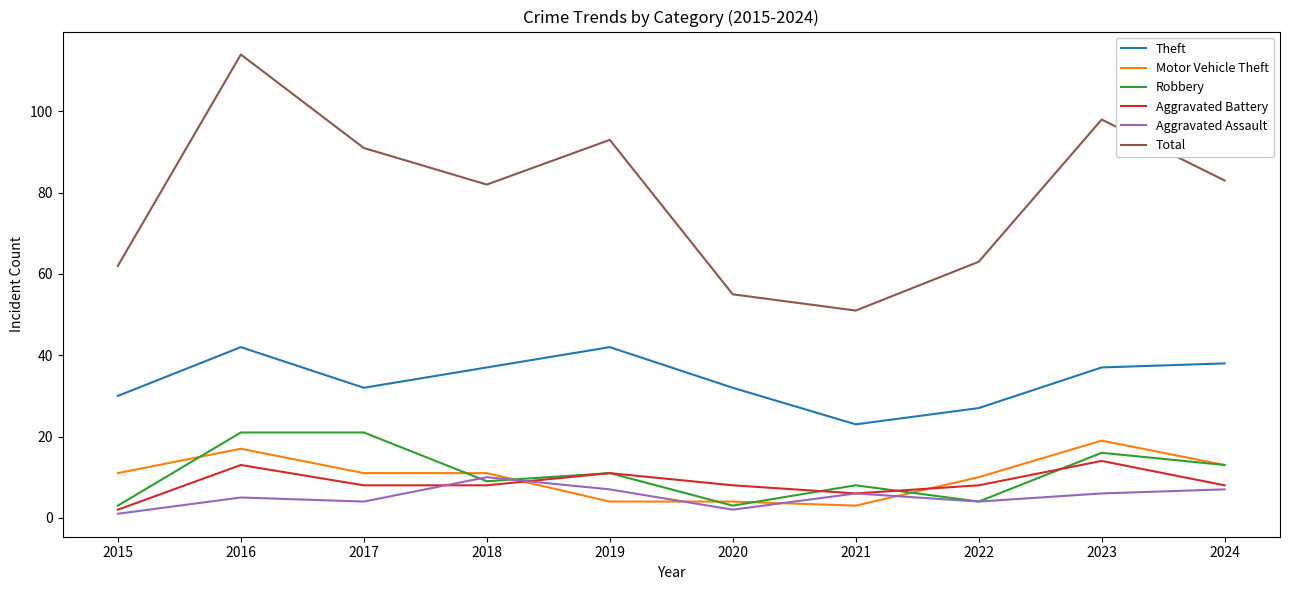

At which category is the sum across all series the highest?

2016